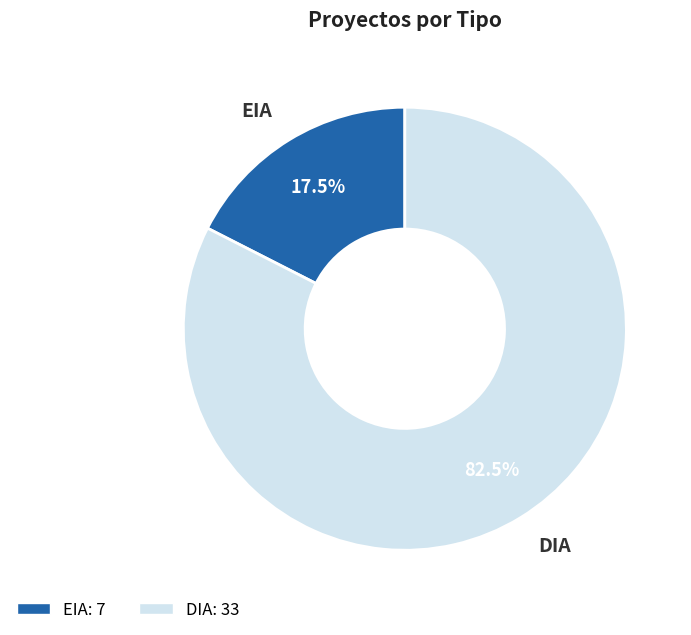

What percentage is NOT represented by EIA?

82.5%